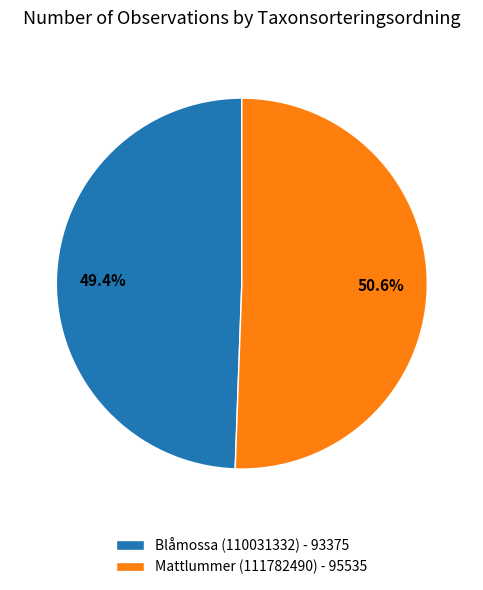

The Mattlummer (111782490) slice represents 51% of the pie. True or false?

True